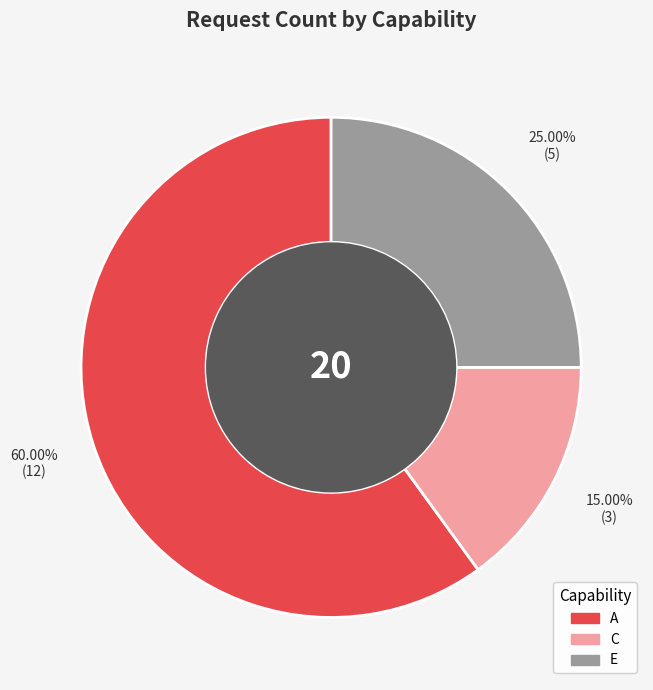

Rank the categories by value from lowest to highest.

C, E, A